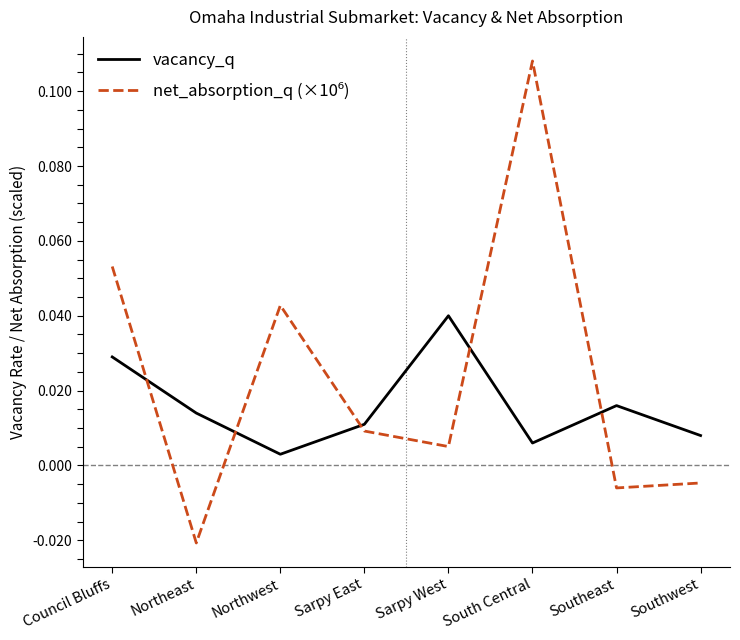

Which label corresponds to the smallest value in the chart?

Northeast